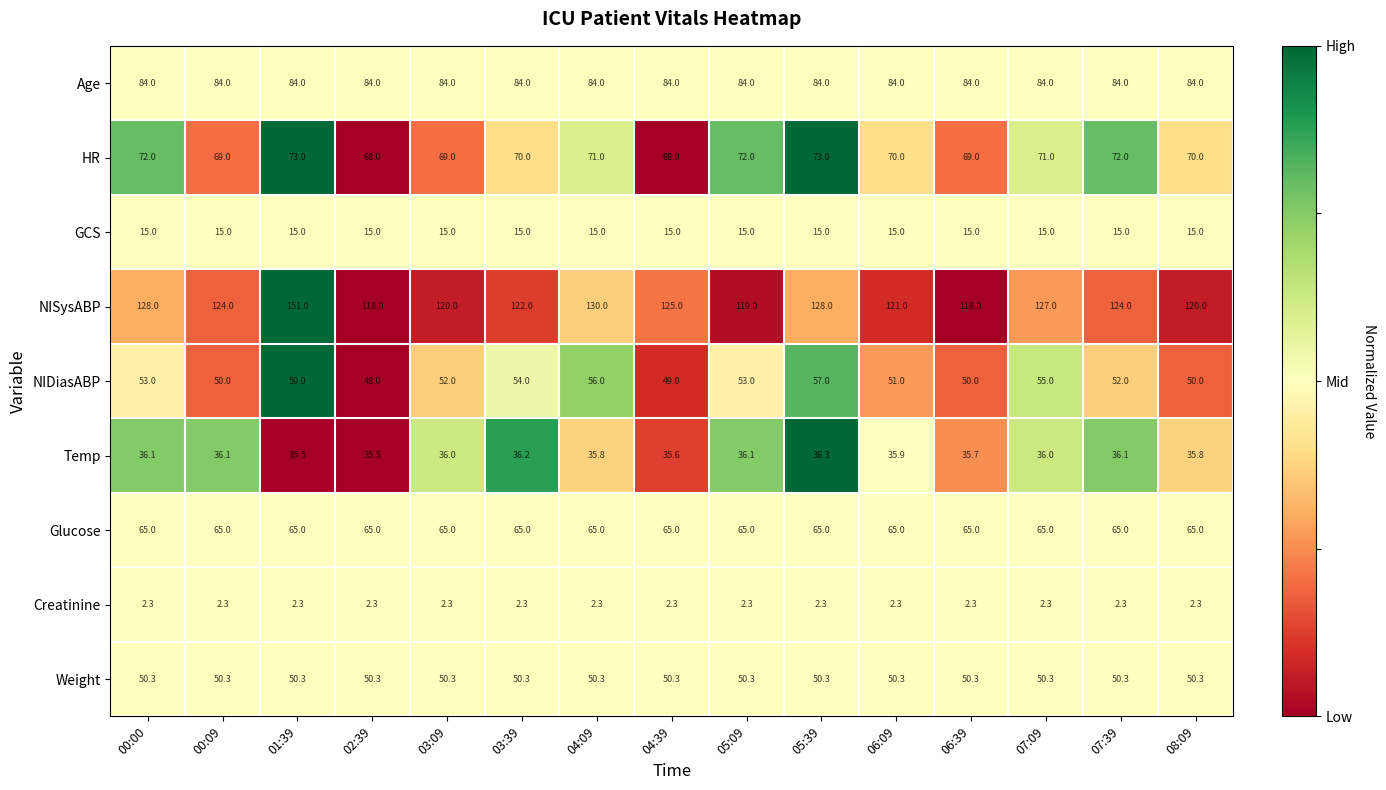

What is the sum of all Age values?

1260.0